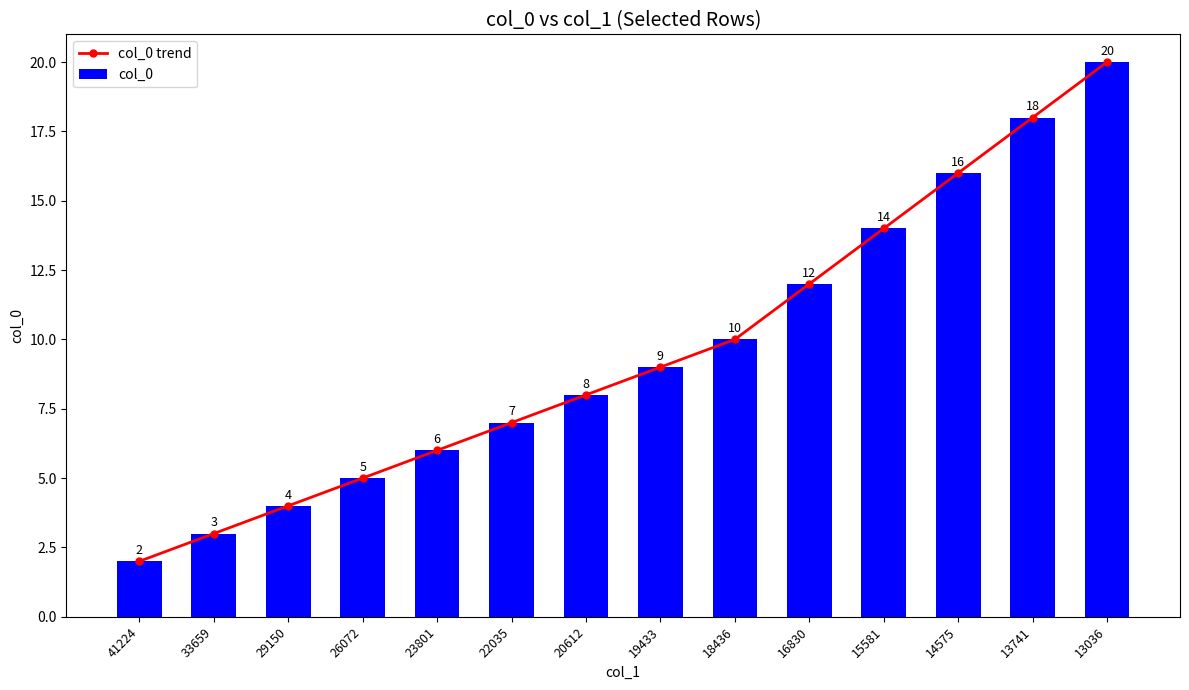

At which label does col_0 trend first exceed 9?

18436